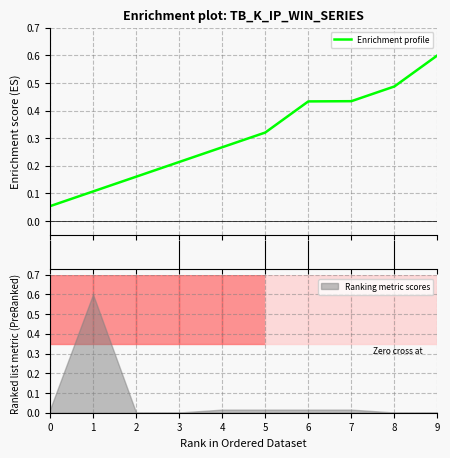

List the labels in order of value, largest first.

9, 8, 7, 6, 5, 4, 3, 2, 1, 0